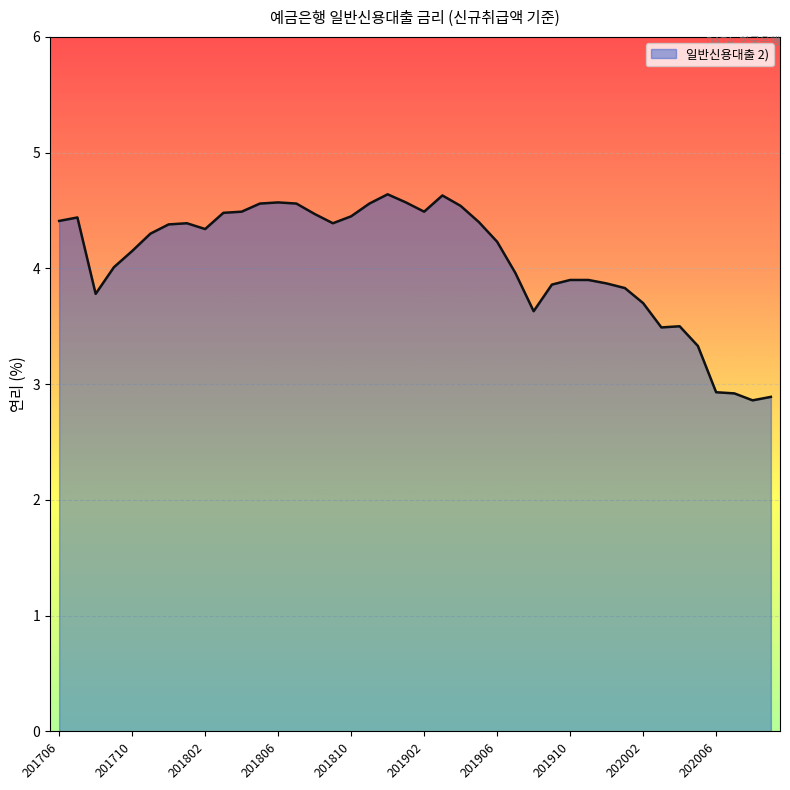

What is the difference between the maximum and minimum values?

1.8